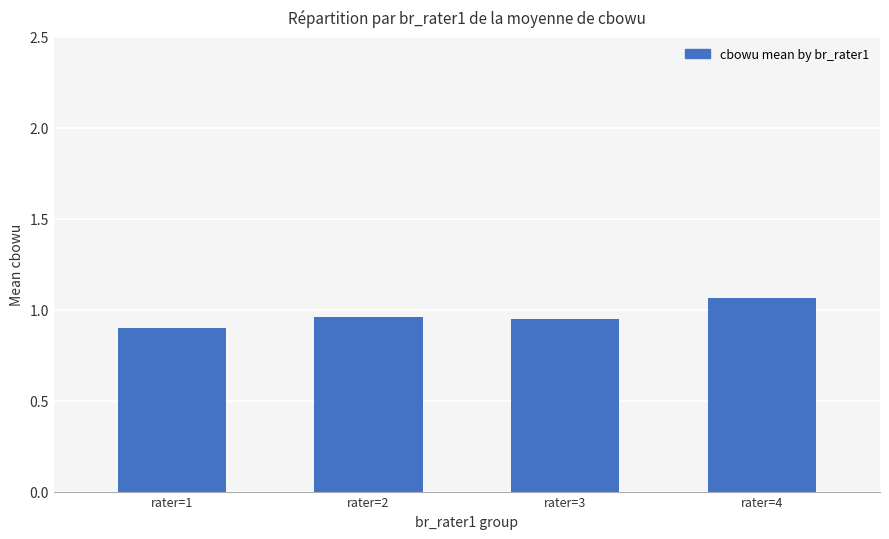

Which label corresponds to the largest value in the chart?

rater=4